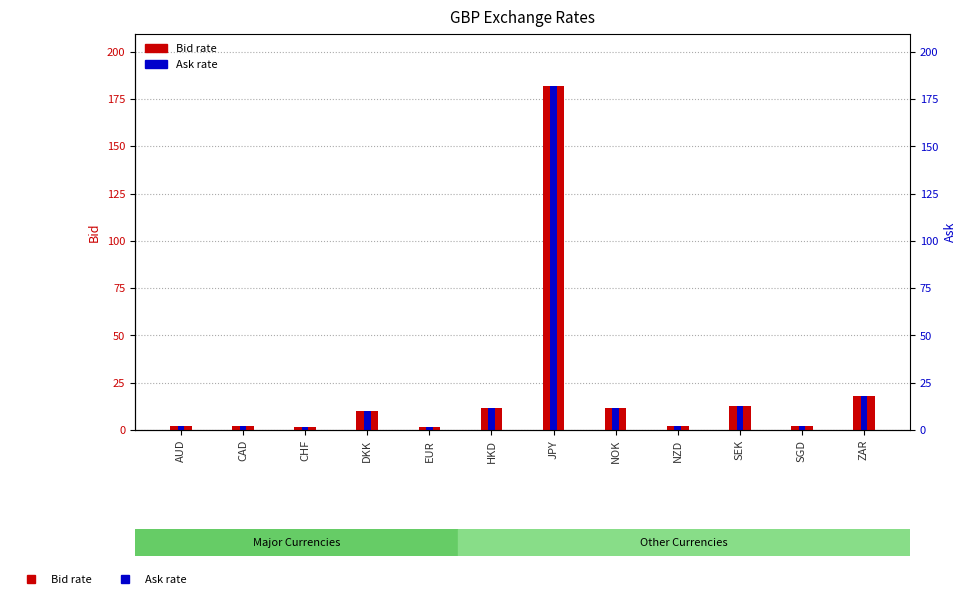

Does the chart contain any negative values?

No